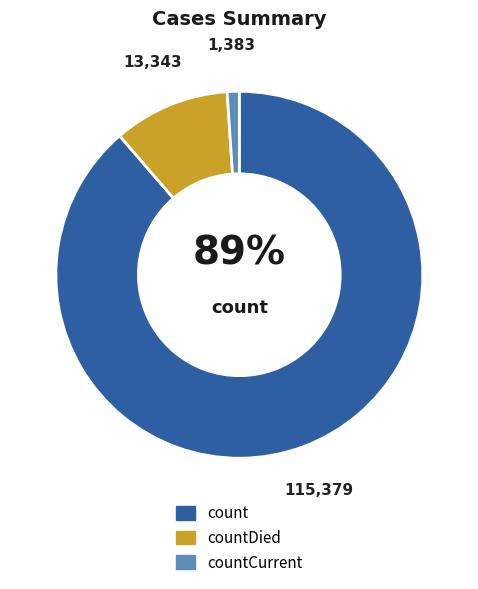

Does any single category account for the majority?

Yes